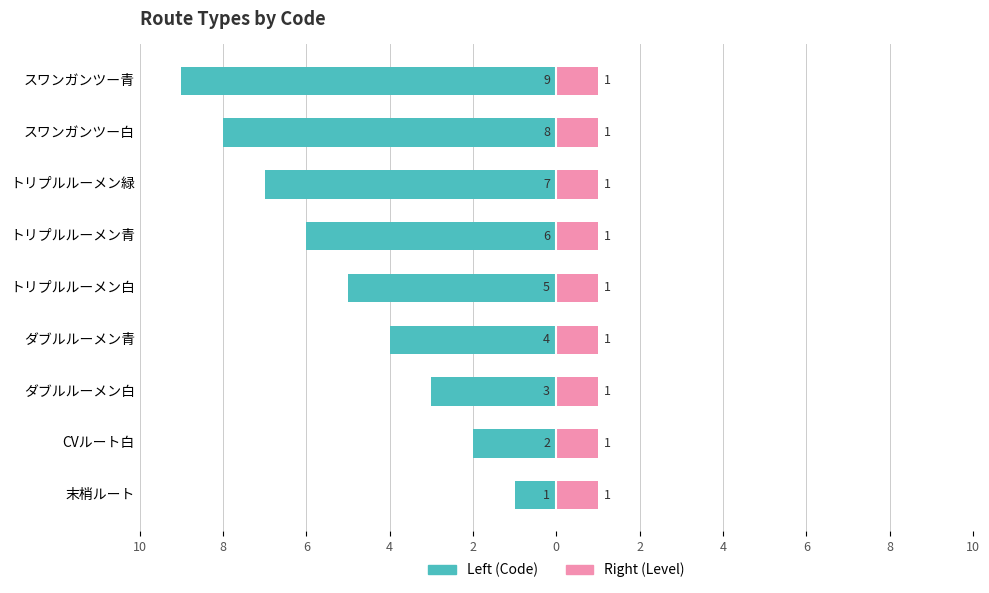

Which series has the largest range (max minus min)?

Left (Code)